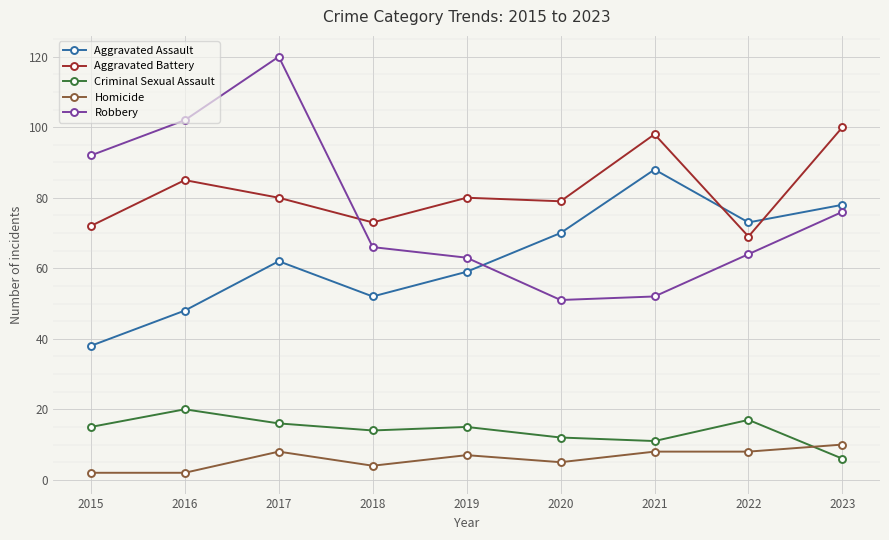

Reading left to right, list all the values displayed in this chart.

Aggravated Assault: 2015=38	2016=48	2017=62	2018=52	2019=59	2020=70	2021=88	2022=73	2023=78
Aggravated Battery: 2015=72	2016=85	2017=80	2018=73	2019=80	2020=79	2021=98	2022=69	2023=100
Criminal Sexual Assault: 2015=15	2016=20	2017=16	2018=14	2019=15	2020=12	2021=11	2022=17	2023=6
Homicide: 2015=2	2016=2	2017=8	2018=4	2019=7	2020=5	2021=8	2022=8	2023=10
Robbery: 2015=92	2016=102	2017=120	2018=66	2019=63	2020=51	2021=52	2022=64	2023=76